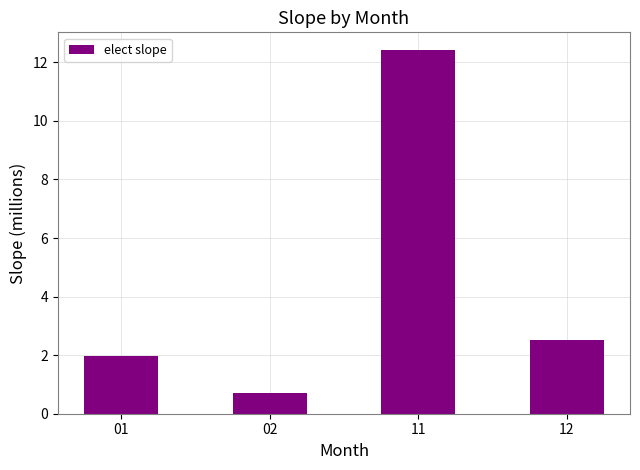

Where is the data nearest to the value 6?

12